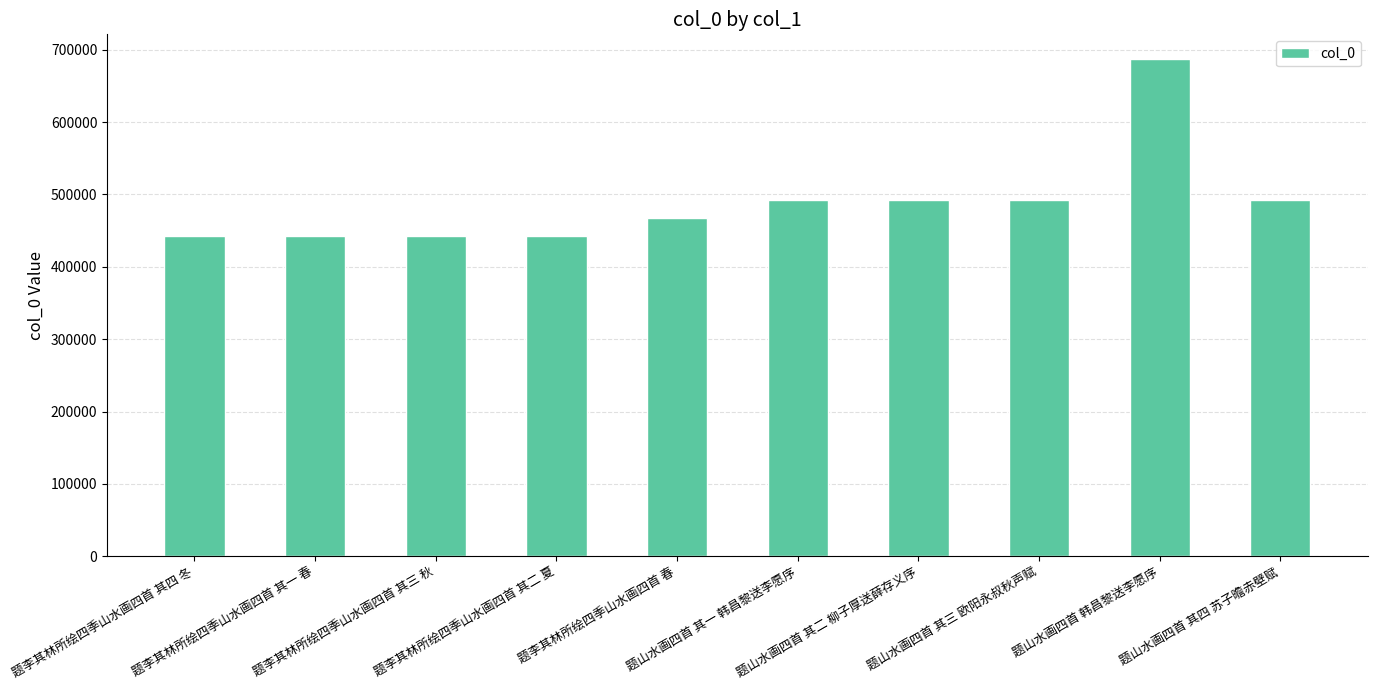

Is it true that the value at 题山水画四首 韩昌黎送李愿序 is 241000?

False